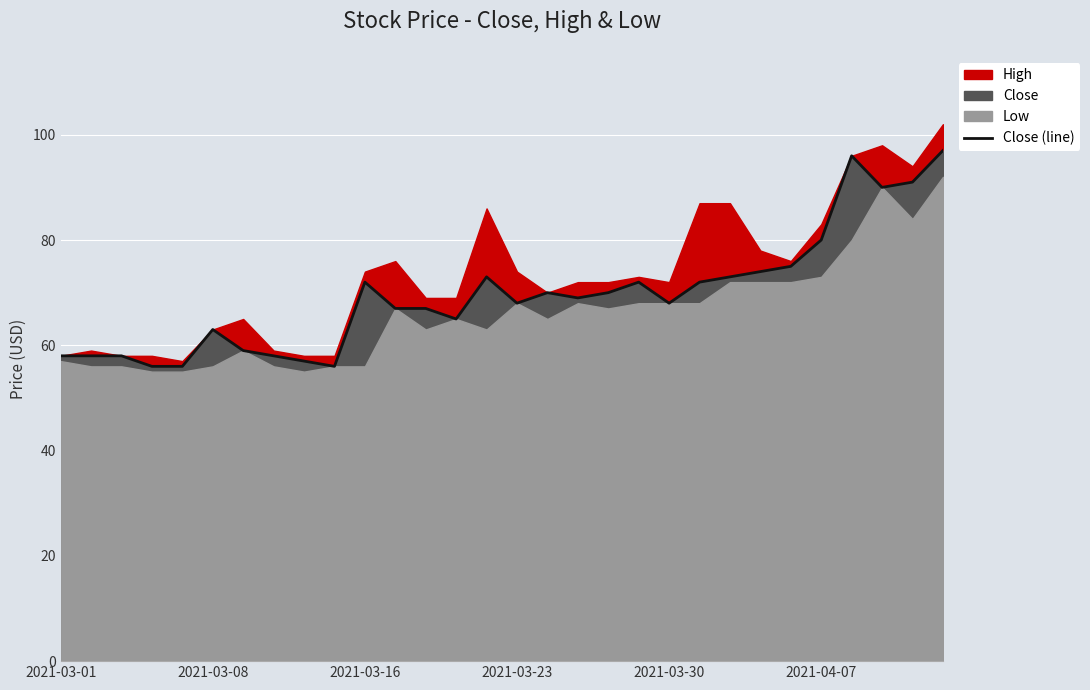

What is the lowest value of the Close (line) series?

56